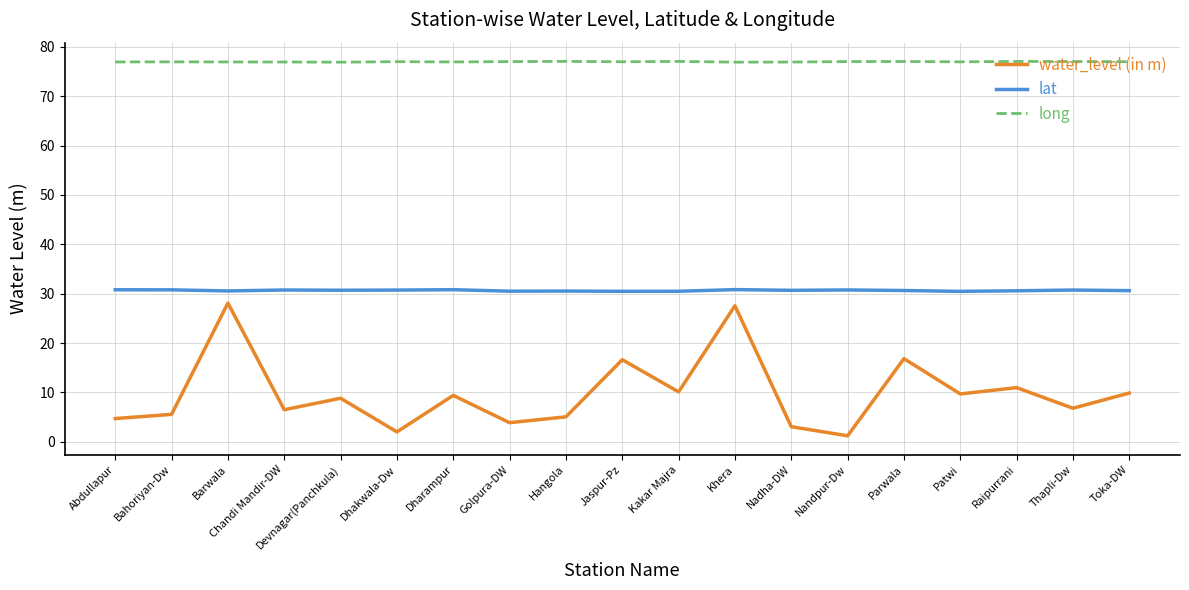

Count the number of categories in the chart.

19